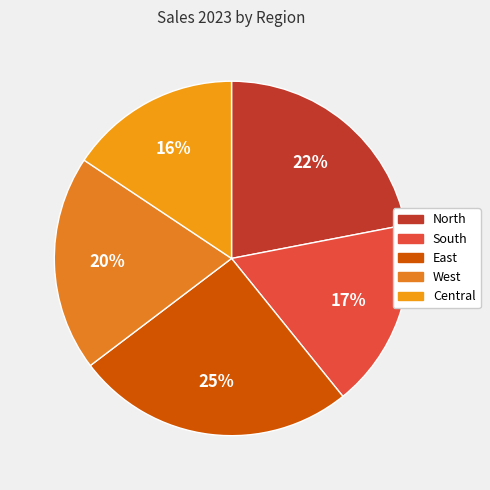

The South slice represents 17% of the pie. True or false?

True